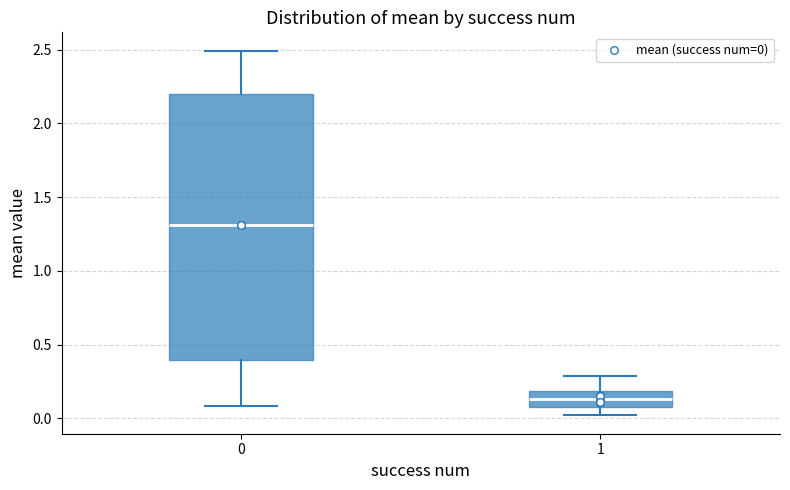

Reading left to right, transcribe this box plot: for each box, give where its median line is, the range the box spans, and where its two whiskers end, as read against the y-axis. The values are not printed on the chart, so give them approximately, as read against the axis.

0: median 1.30, box 0.40 to 2.20, whiskers 0.10 to 2.50
1: median 0.15, box 0.05 to 0.20, whiskers 0.00 to 0.30